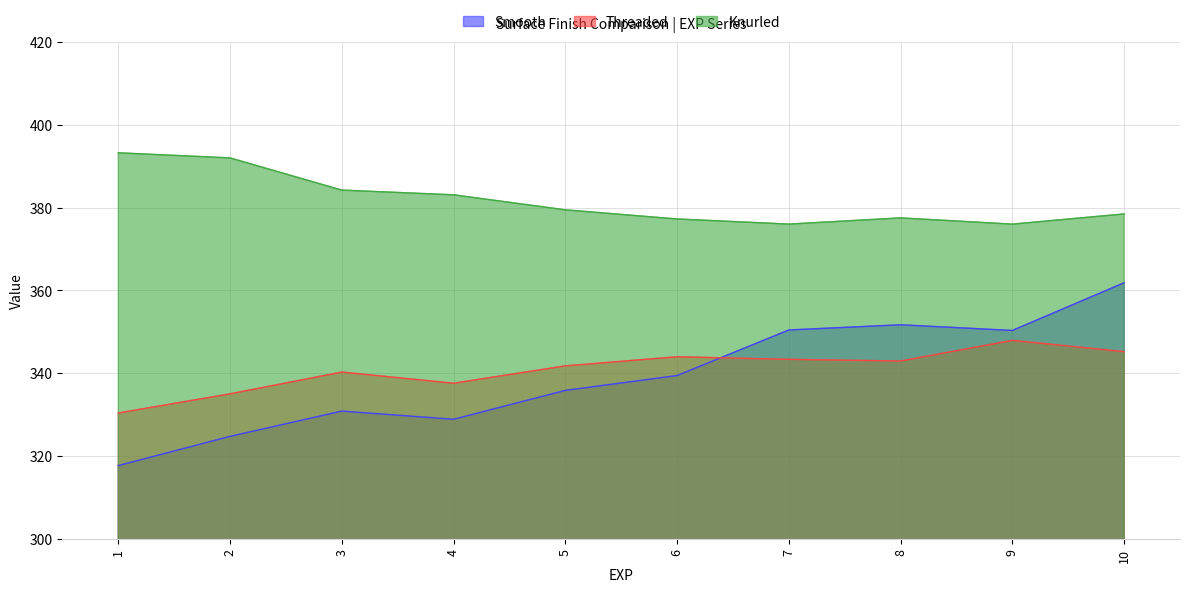

How many data points does each series have?

10